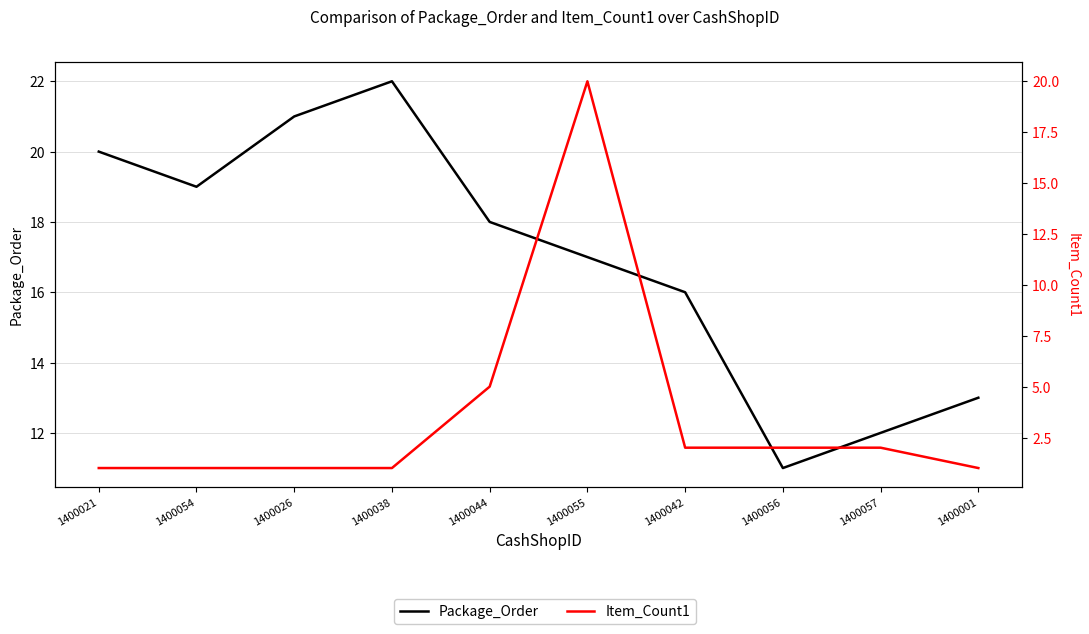

What is the lowest value of the Package_Order series?

11